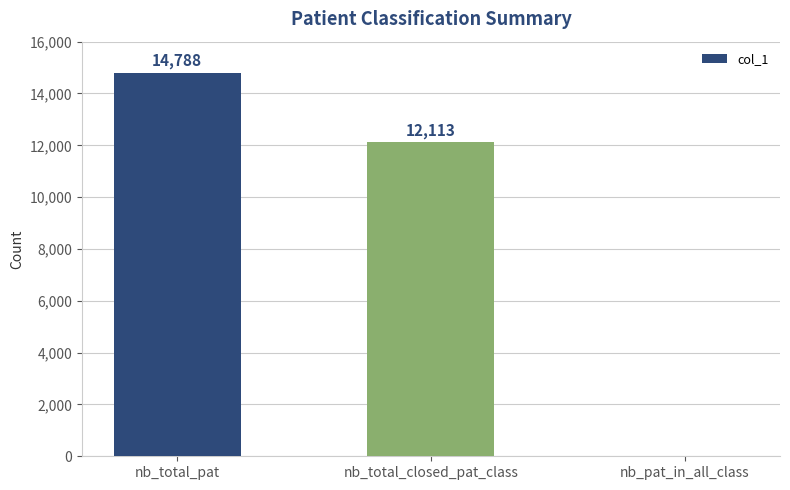

Is it true that the value at nb_total_pat is 21076?

False